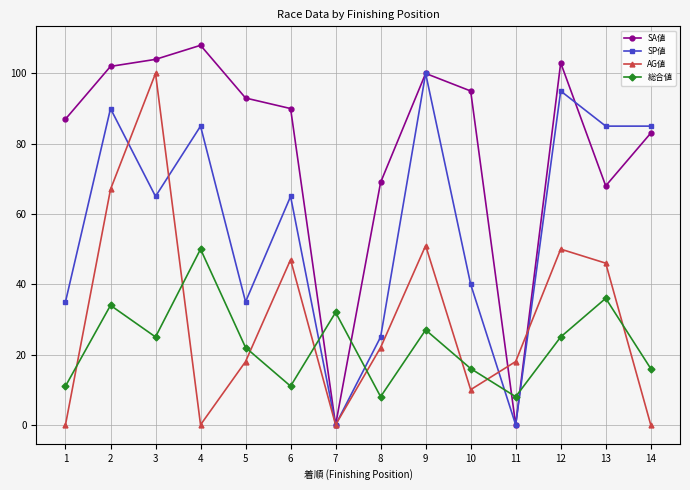

Reading left to right, list all the values displayed in this chart.

SA値: 87	102	104	108	93	90	0	69	100	95	0	103	68	83
SP値: 35	90	65	85	35	65	0	25	100	40	0	95	85	85
AG値: 0	67	100	0	18	47	0	22	51	10	18	50	46	0
総合値: 11	34	25	50	22	11	32	8	27	16	8	25	36	16